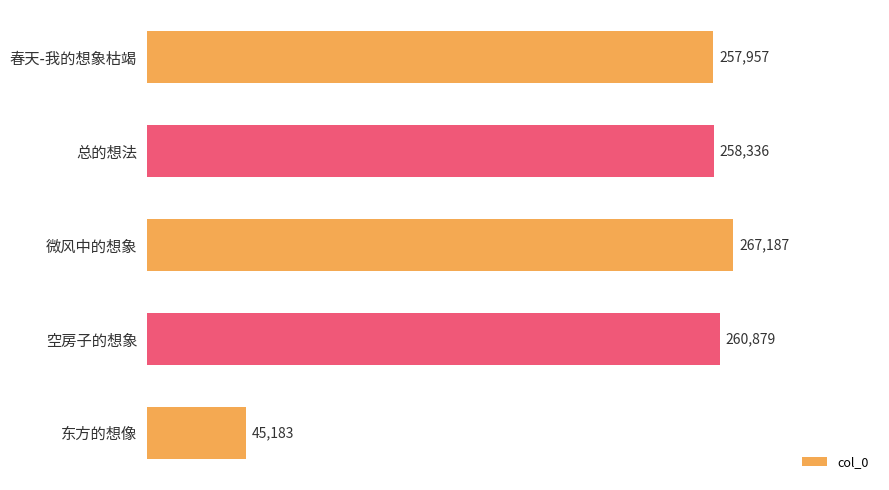

What is the difference between the second highest and second lowest values?

2922